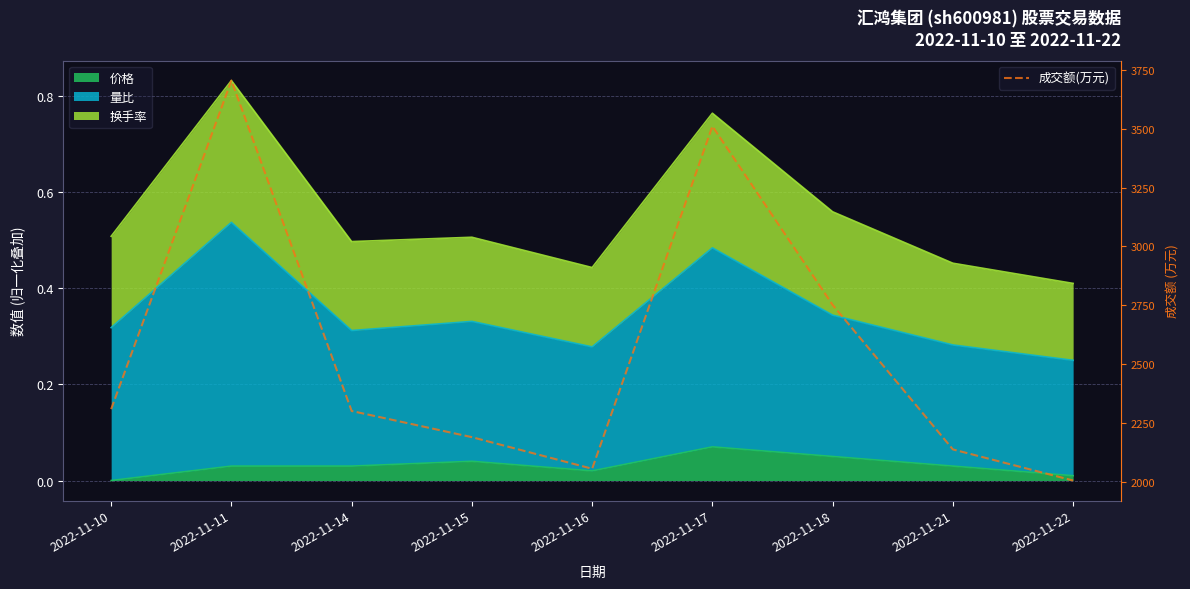

What is the ratio of the value at 2022-11-10 to the value at 2022-11-16?

1.1